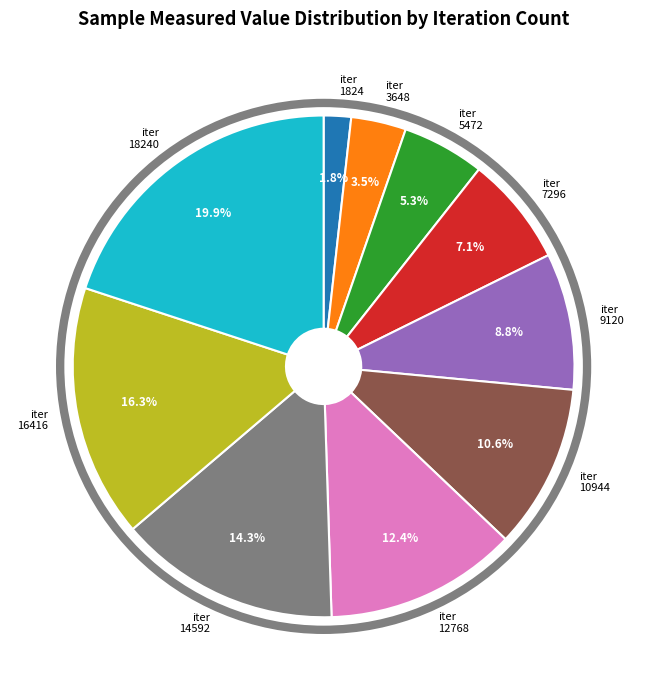

Is there any slice that represents more than half of the pie?

No